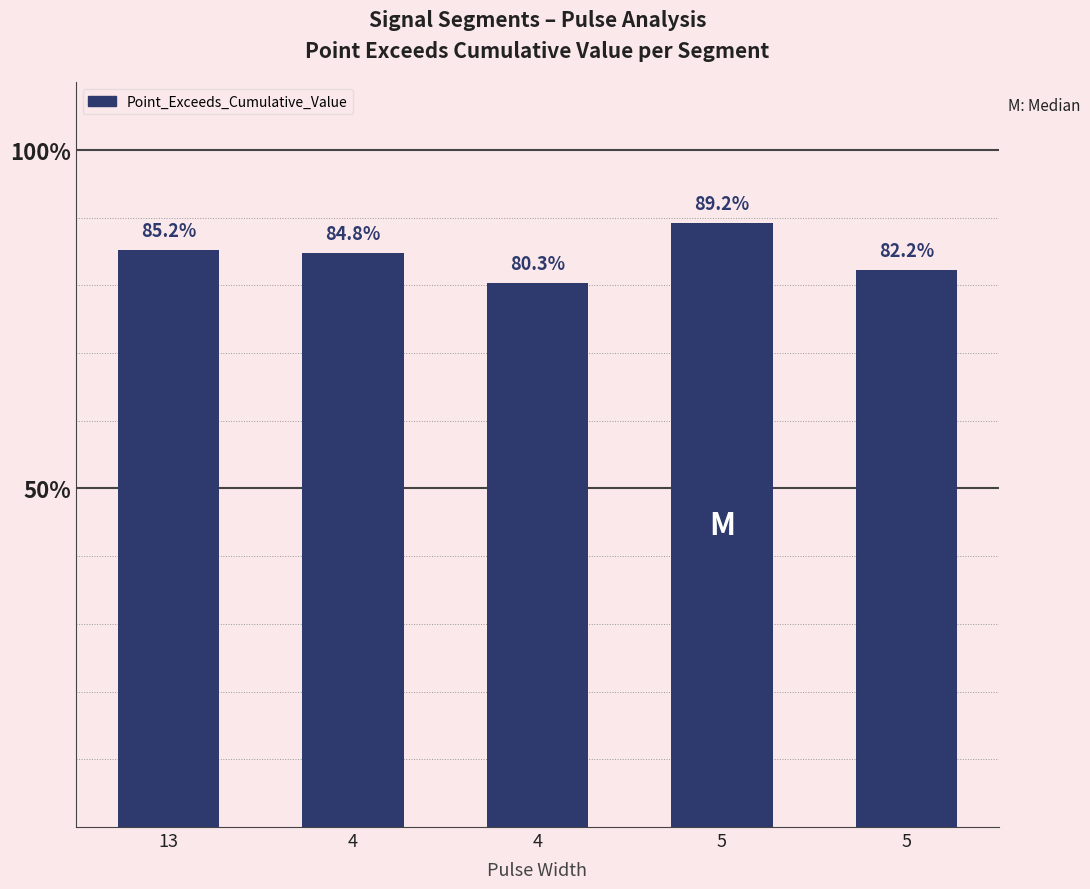

Does the chart contain stacked bars?

No